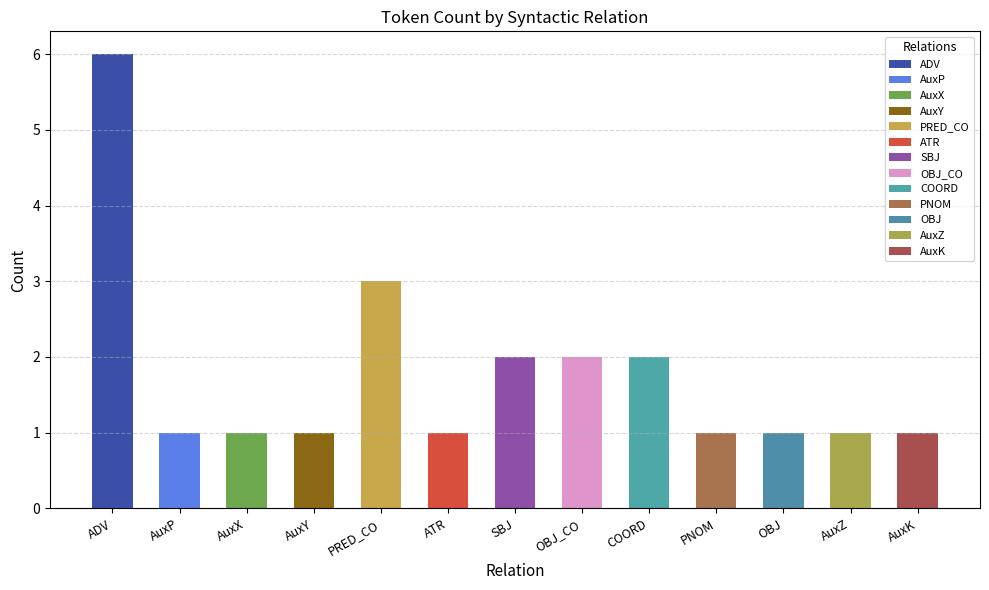

Reading left to right, transcribe all the data shown in this chart.

ADV=6	AuxP=1	AuxX=1	AuxY=1	PRED_CO=3	ATR=1	SBJ=2	OBJ_CO=2	COORD=2	PNOM=1	OBJ=1	AuxZ=1	AuxK=1